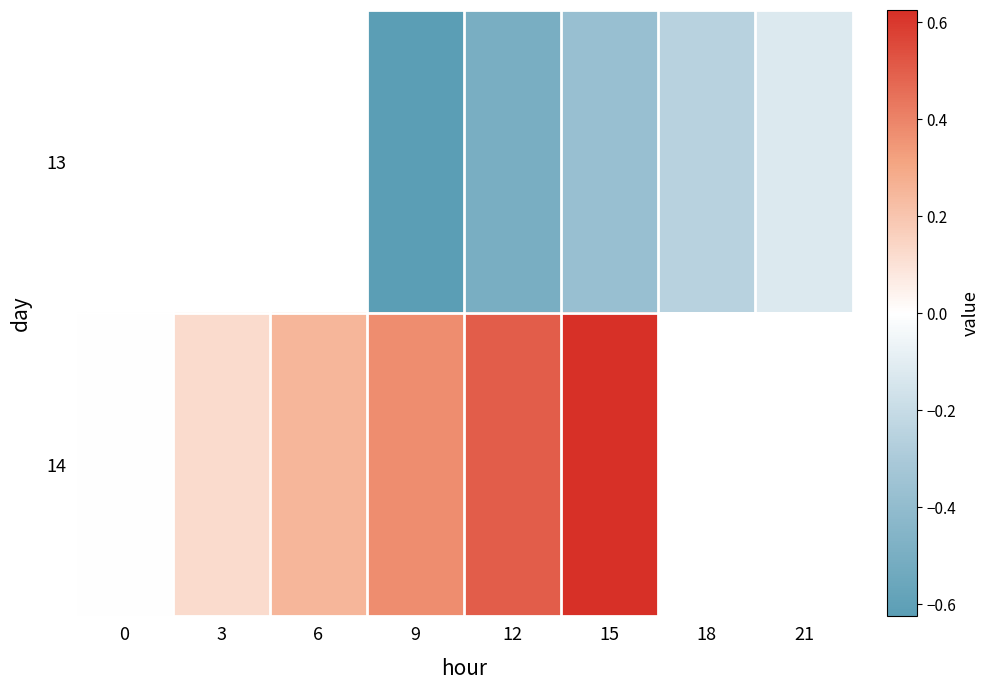

At which category is the sum across all series the highest?

15